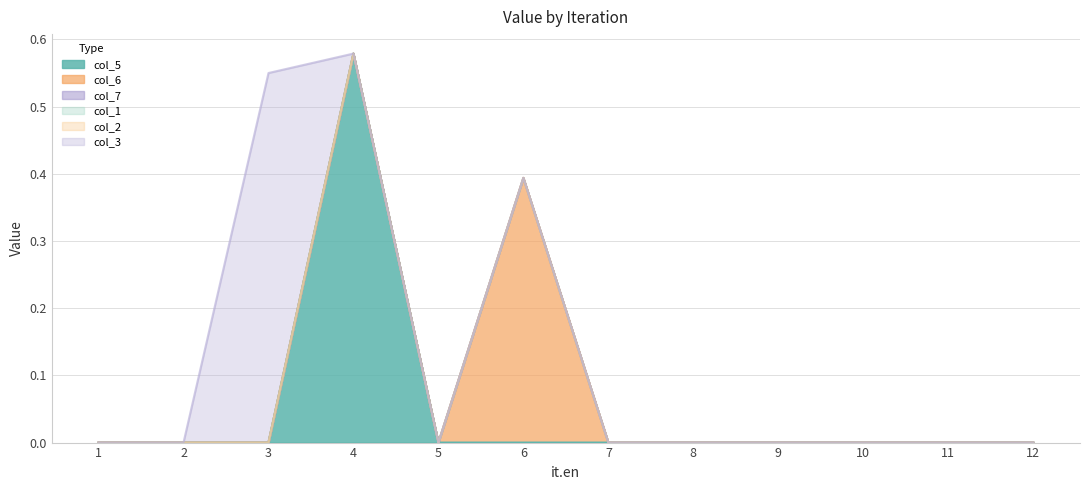

True or false: col_2 and col_5 intersect in this chart.

False